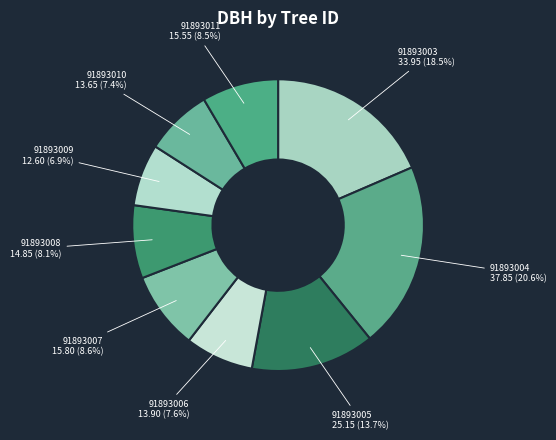

Is it true that 91893005 is 14% of the pie?

True